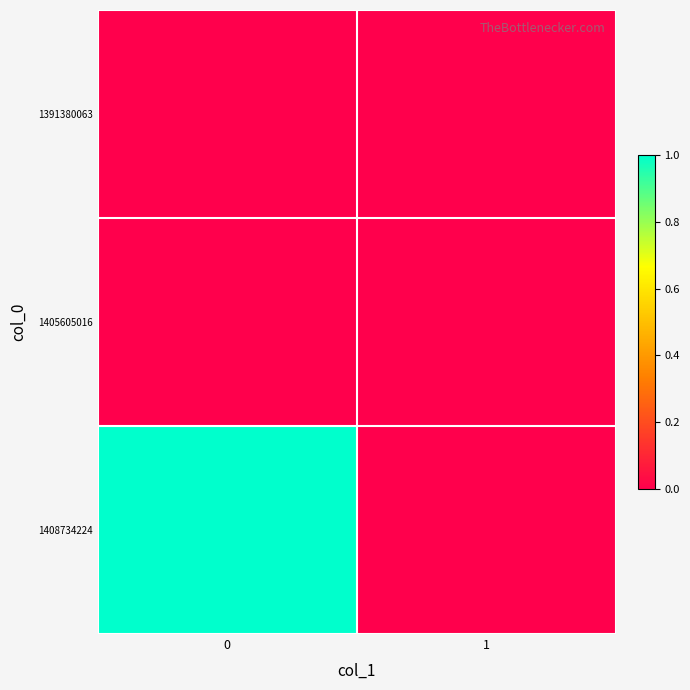

List the series in order of their peak value, highest first.

1408734224, 1391380063, 1405605016